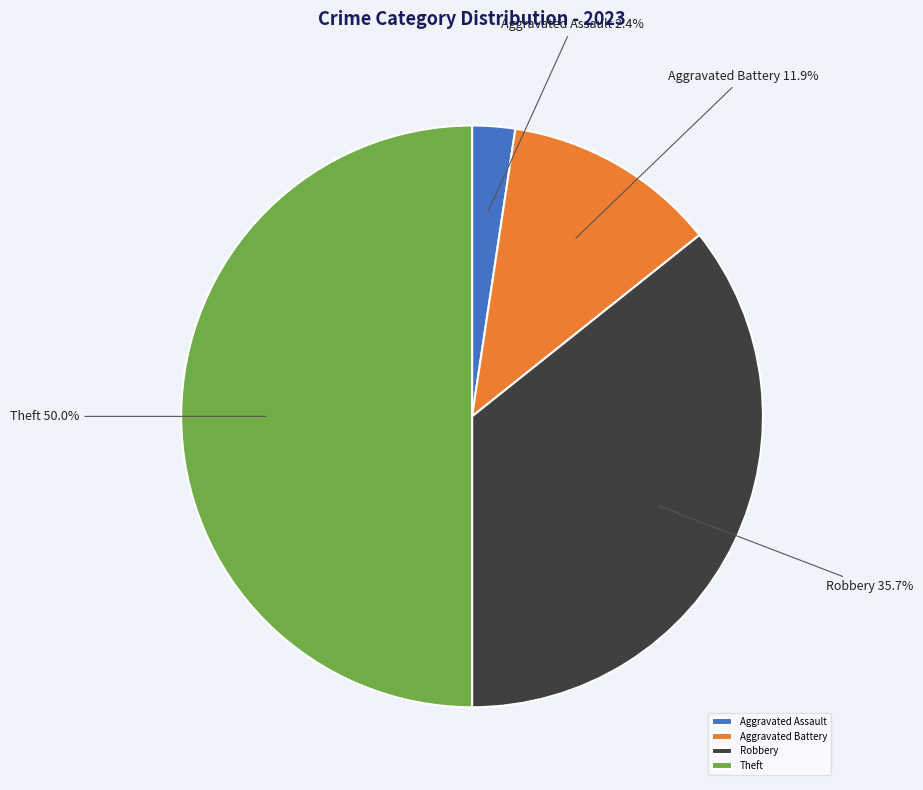

Is Aggravated Battery the majority of the pie?

No